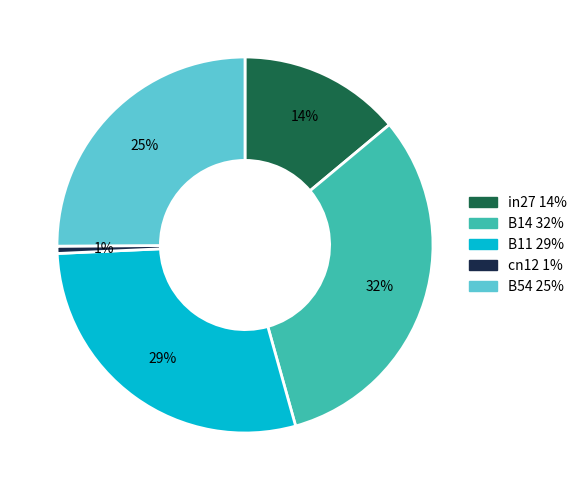

To the nearest percent, what is the difference between the largest and smallest slice percentages?

31%